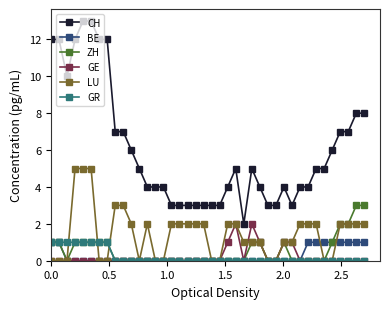

How many distinct data groups are displayed?

6